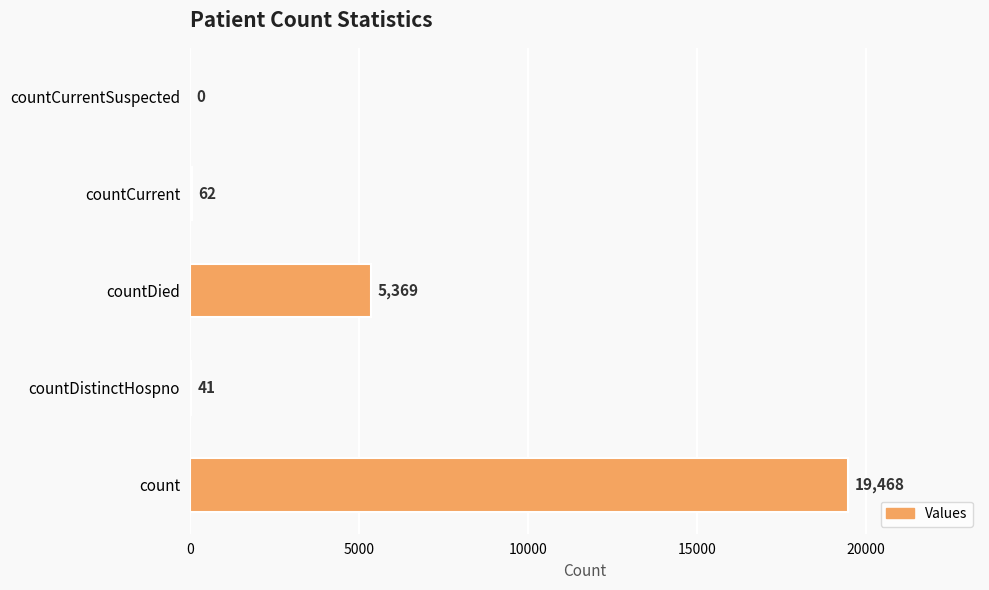

How many positive values are there?

4